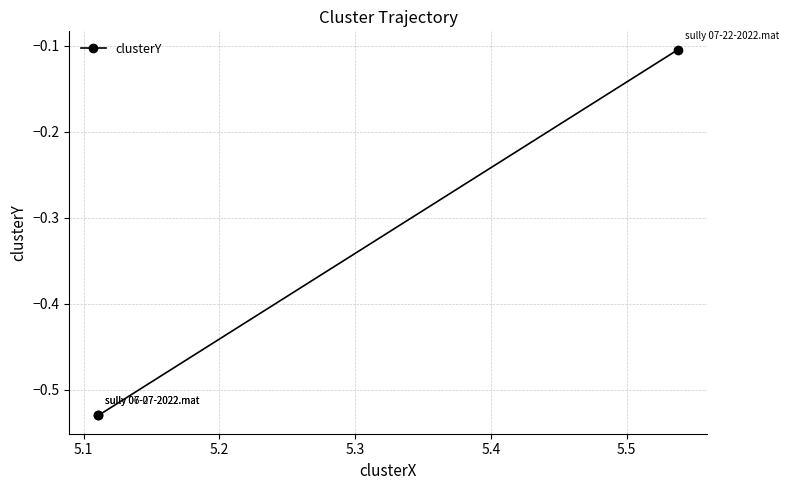

What is the value of the 3rd point from the left?

-0.1